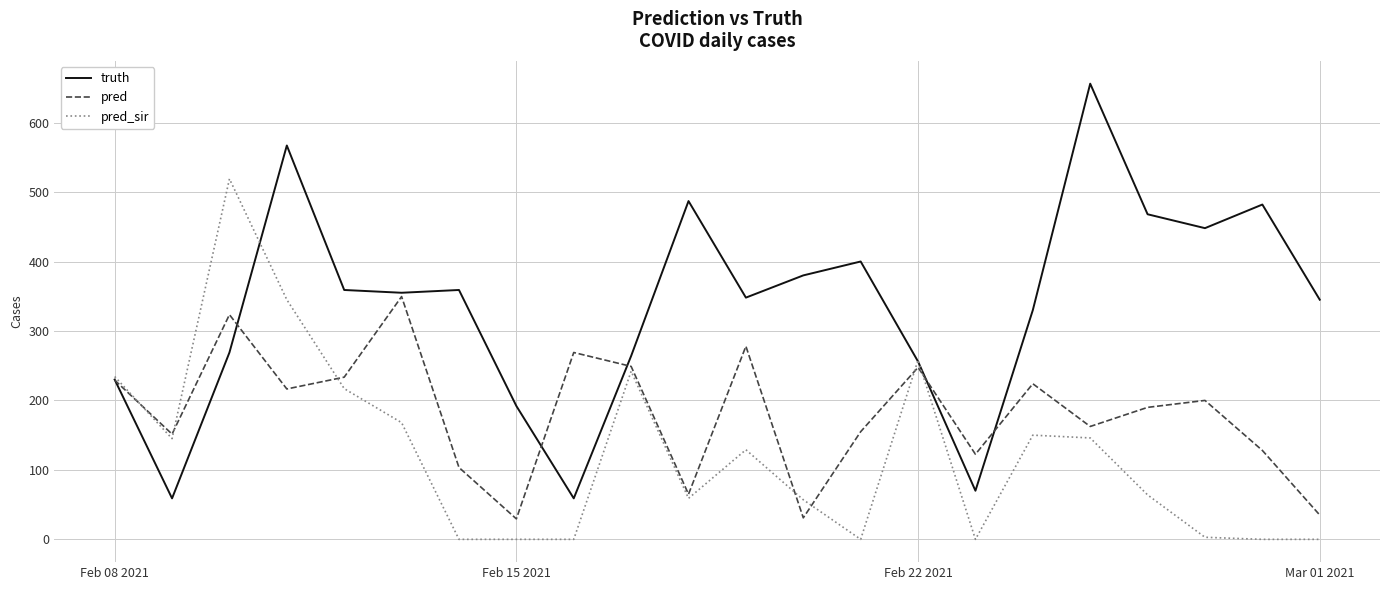

What is the lowest value of the pred series?

29.5